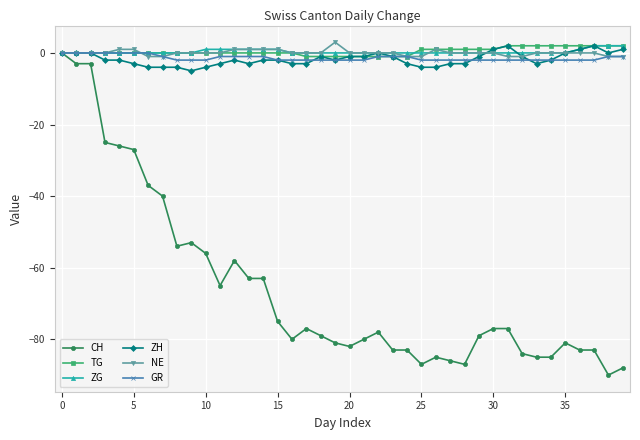

Which series has the widest spread of values?

CH